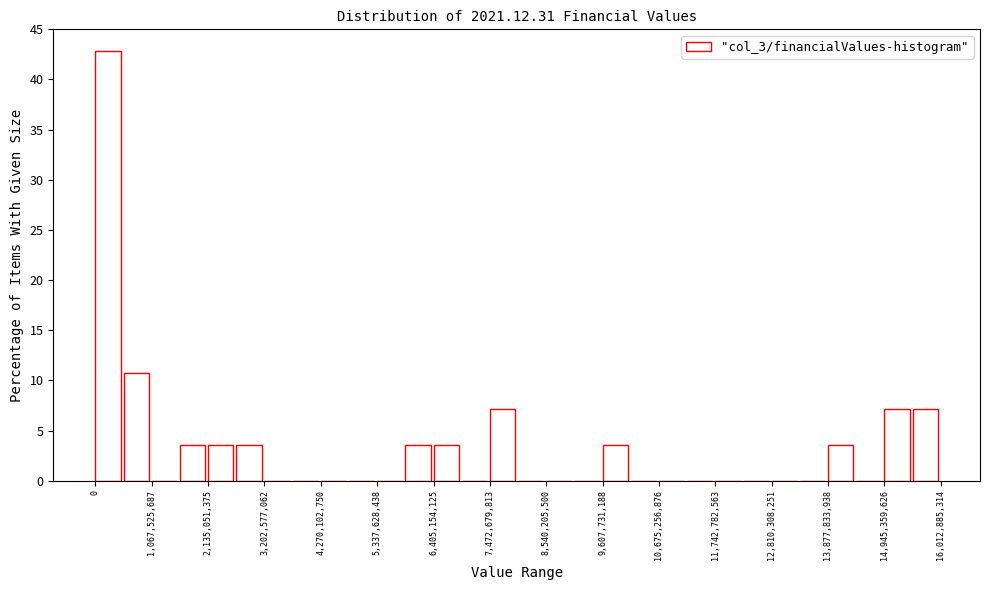

Around what value on the x-axis is the tallest bar? Give the approximate position of its centre, as read against the axis.

200000000